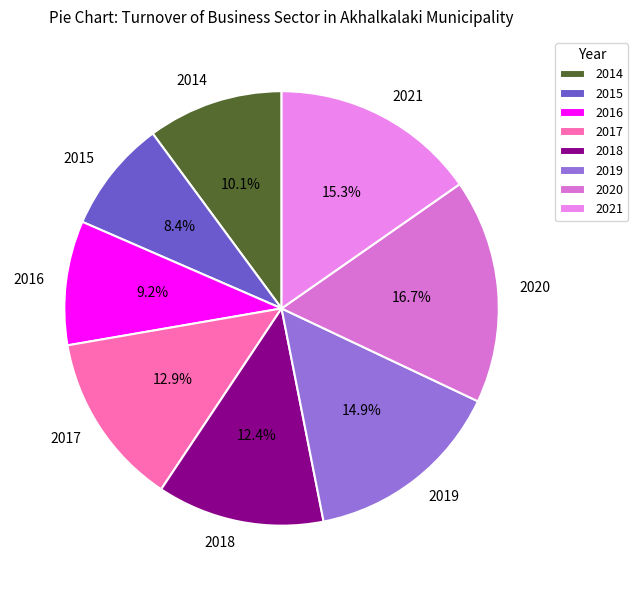

How many slices are in this pie chart?

8